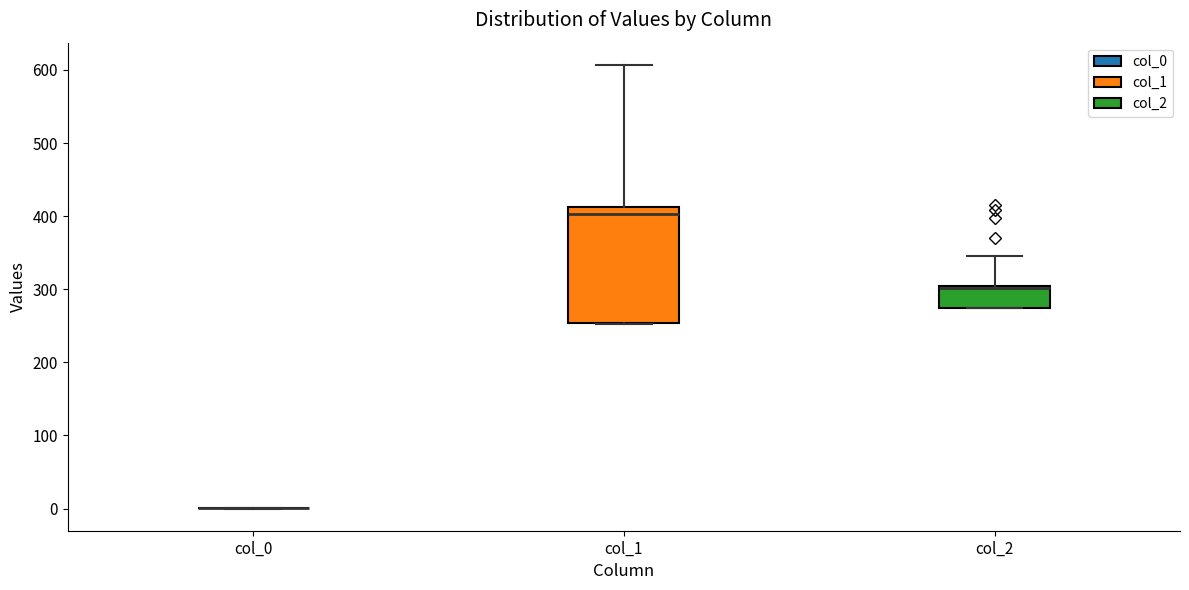

Reading left to right, transcribe this box plot: for each box, give where its median line is, the range the box spans, and where its two whiskers end, as read against the y-axis. The values are not printed on the chart, so give them approximately, as read against the axis.

col_0: box collapsed to a line at 0, whiskers 0 to 0
col_1: median 400, box 250 to 410, whiskers 250 to 610
col_2: median 300 (drawn on the box's upper edge), box 280 to 300, whiskers 280 to 350